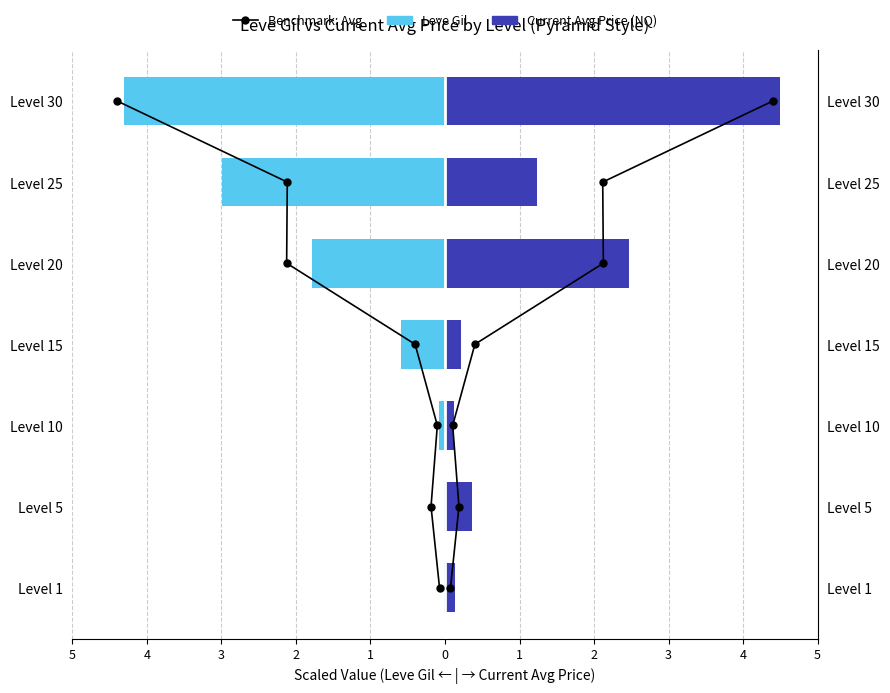

The Current Avg Price (NQ) series shows 0.1 at 3. True or false?

False